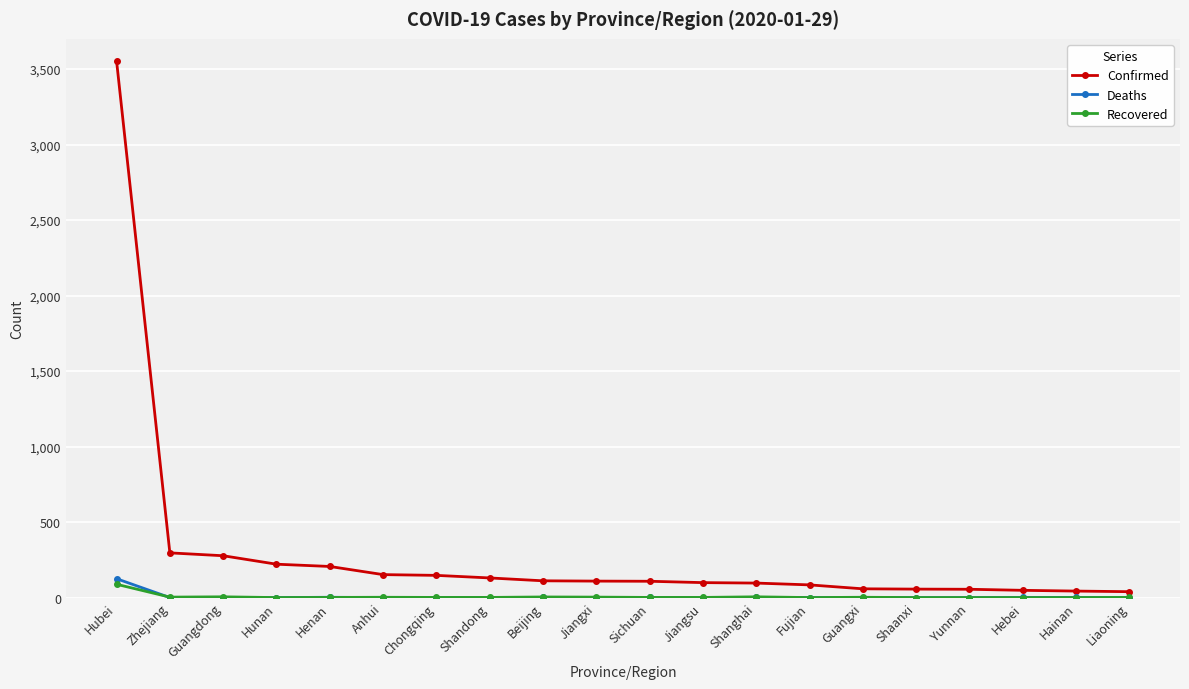

The value of Confirmed at Shandong is 130. True or false?

True